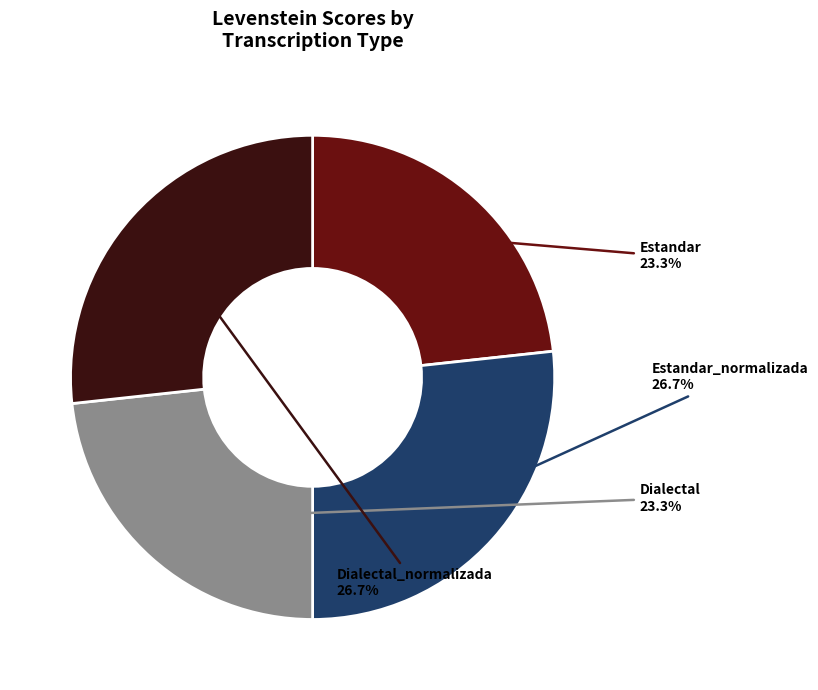

What is the total percentage of Estandar_normalizada and Dialectal?

50.0%